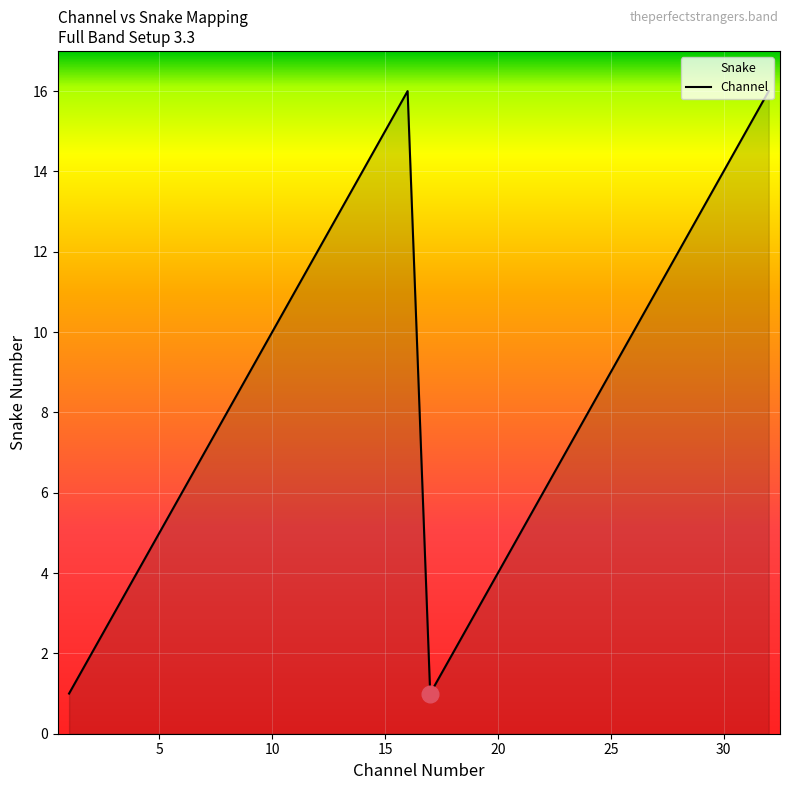

Which has a higher value, 20 or 5?

5